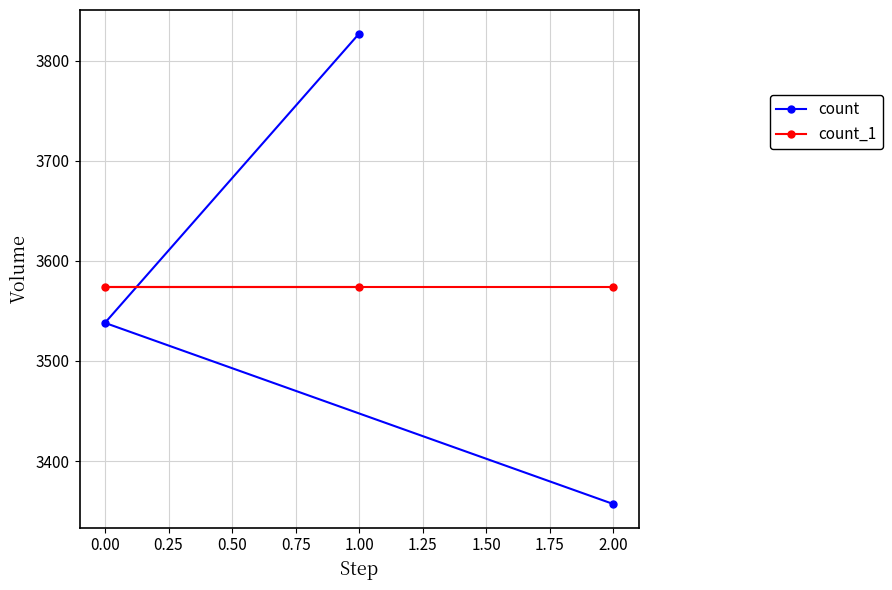

What are all the series names shown in the legend?

count, count_1